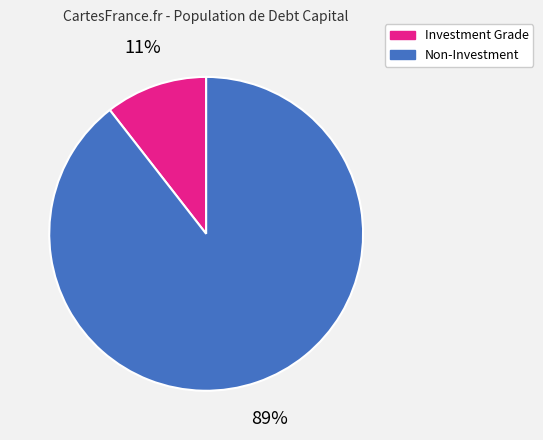

How many segments does this pie chart have?

2